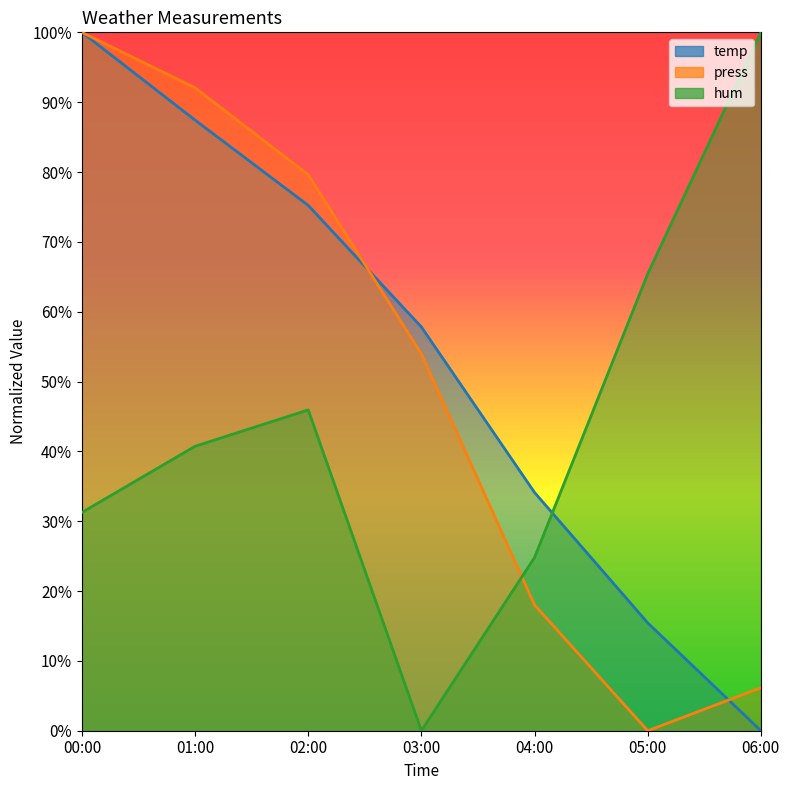

What is the difference between the highest and lowest values at 06:00?

100.0